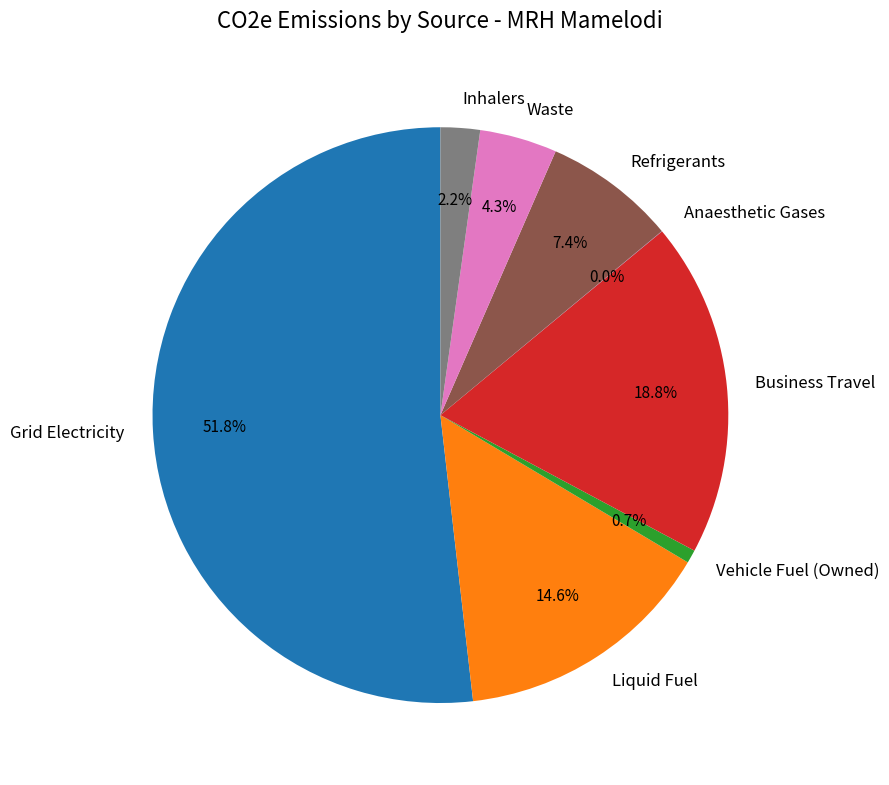

Do Grid Electricity and Liquid Fuel together represent more than half of the pie?

Yes